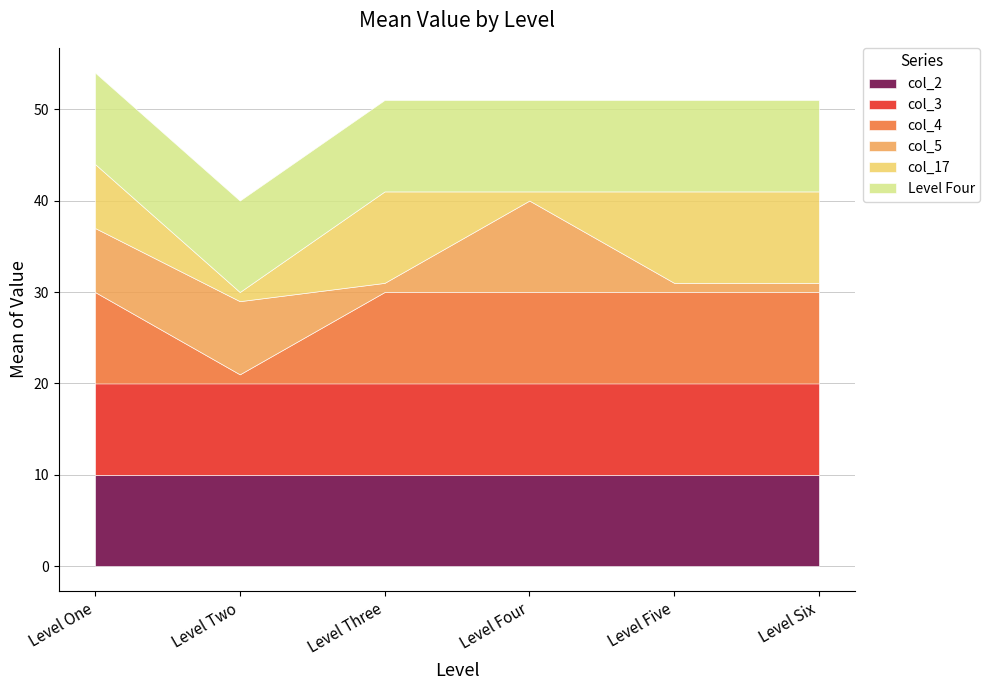

Reading left to right, list all the values displayed in this chart.

col_2: 10	10	10	10	10	10
col_3: 10	10	10	10	10	10
col_4: 10	1	10	10	10	10
col_5: 7	8	1	10	1	1
col_17: 7	1	10	1	10	10
Level Four: 10	10	10	10	10	10